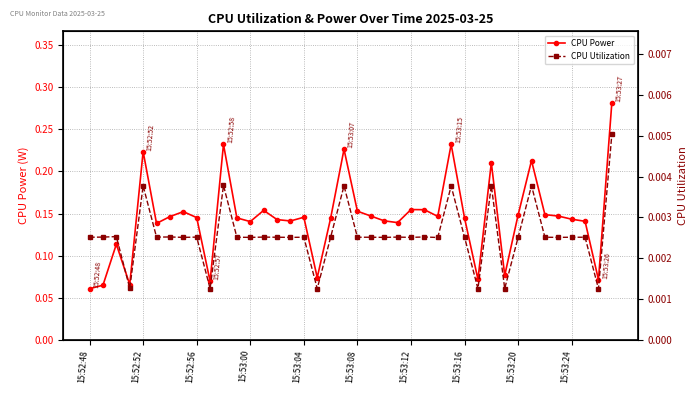

How many CPU Power values are between 0 and 1?

40